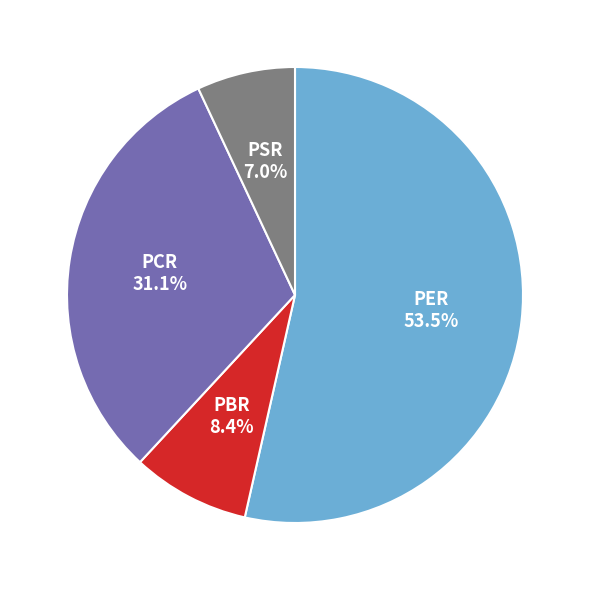

Count the number of slices in the pie.

4